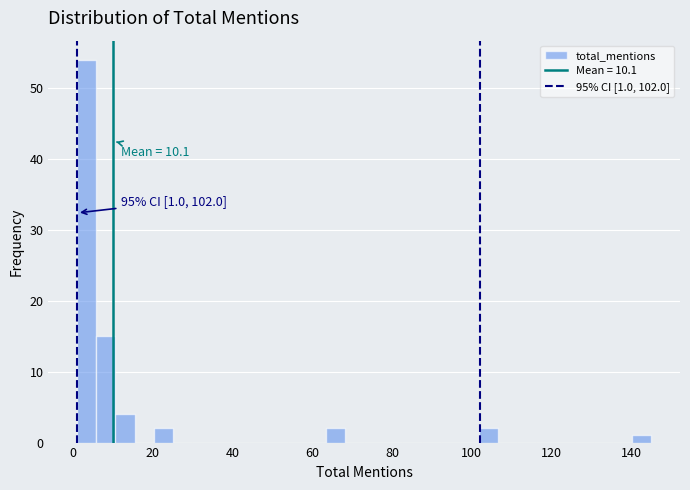

Read against the x-axis, roughly where is the centre of the tallest bar?

4